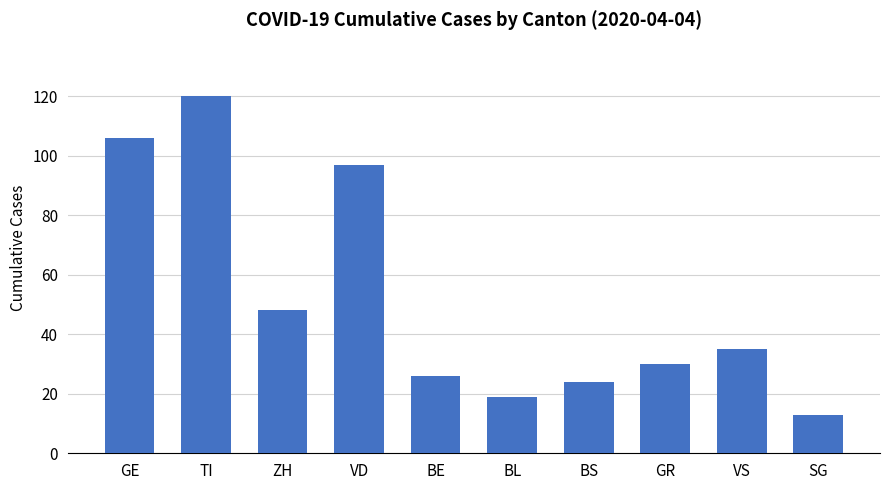

How many values are below 35?

5